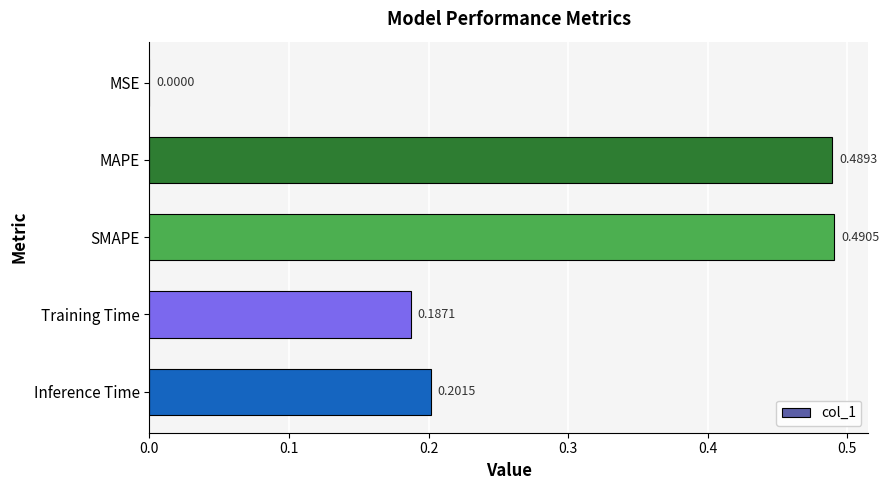

At which category does the chart reach its peak across all series?

SMAPE